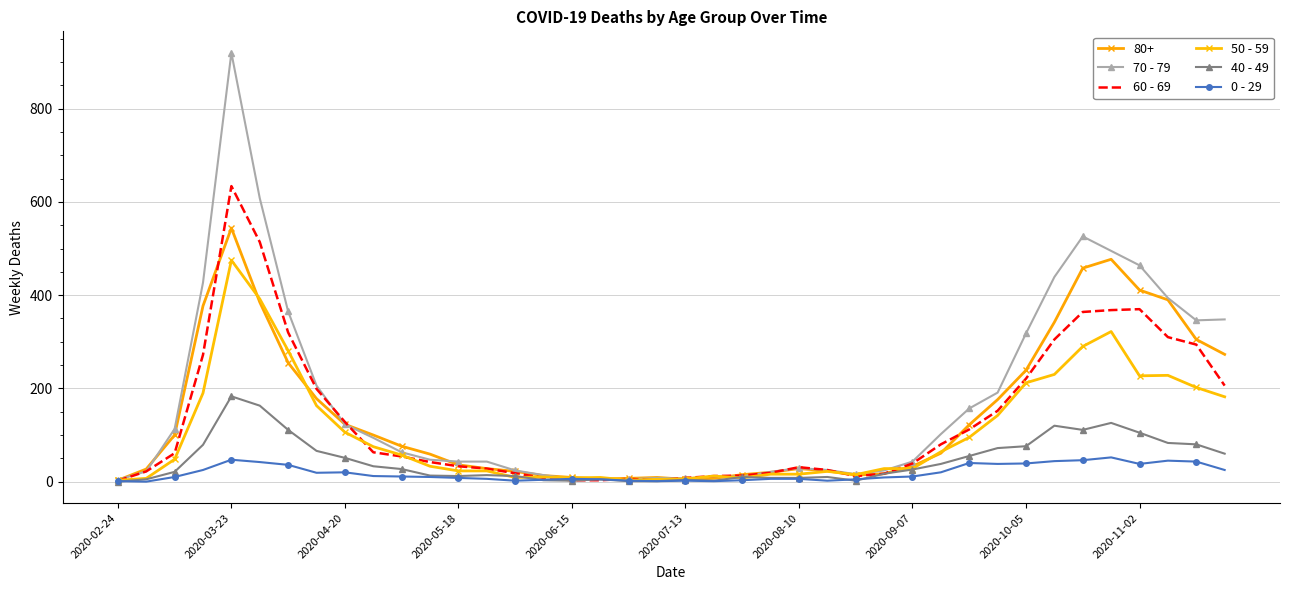

At which label does 40 - 49 reach its peak?

2020-03-23